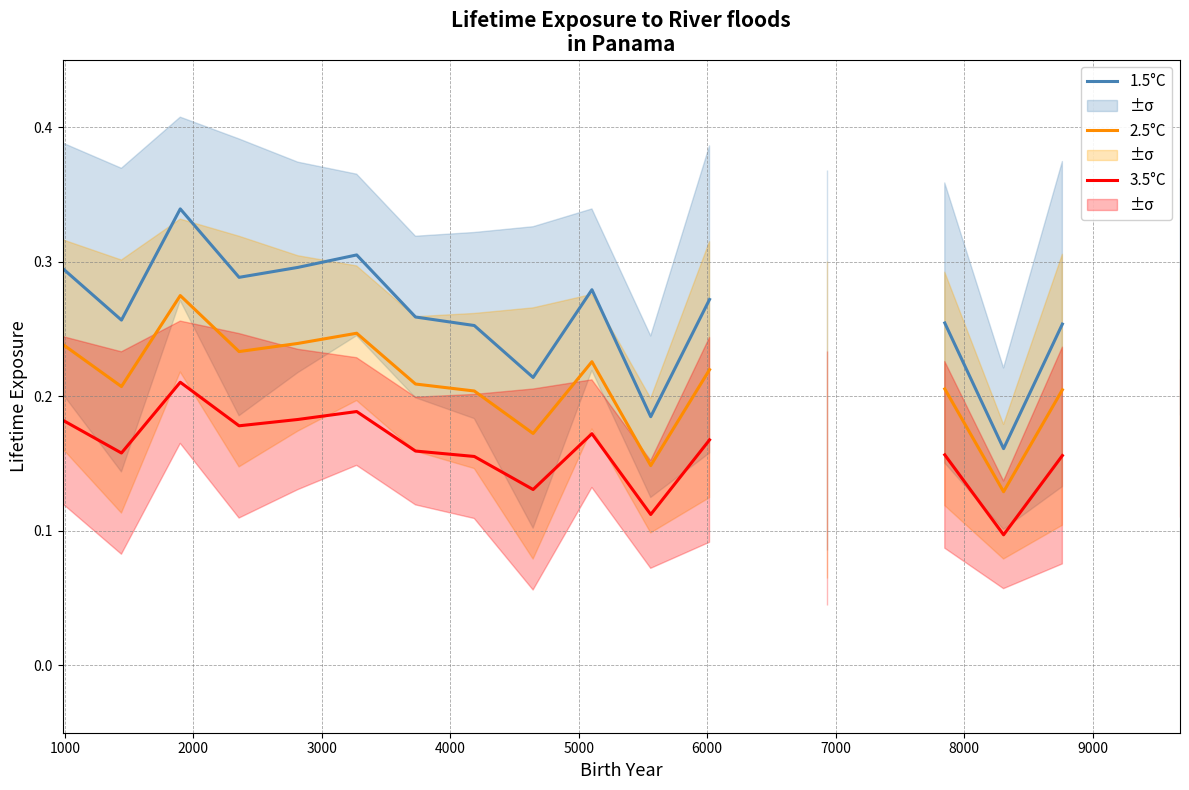

Rank the series by their average value, from highest to lowest.

1.5°C, 2.5°C, 3.5°C